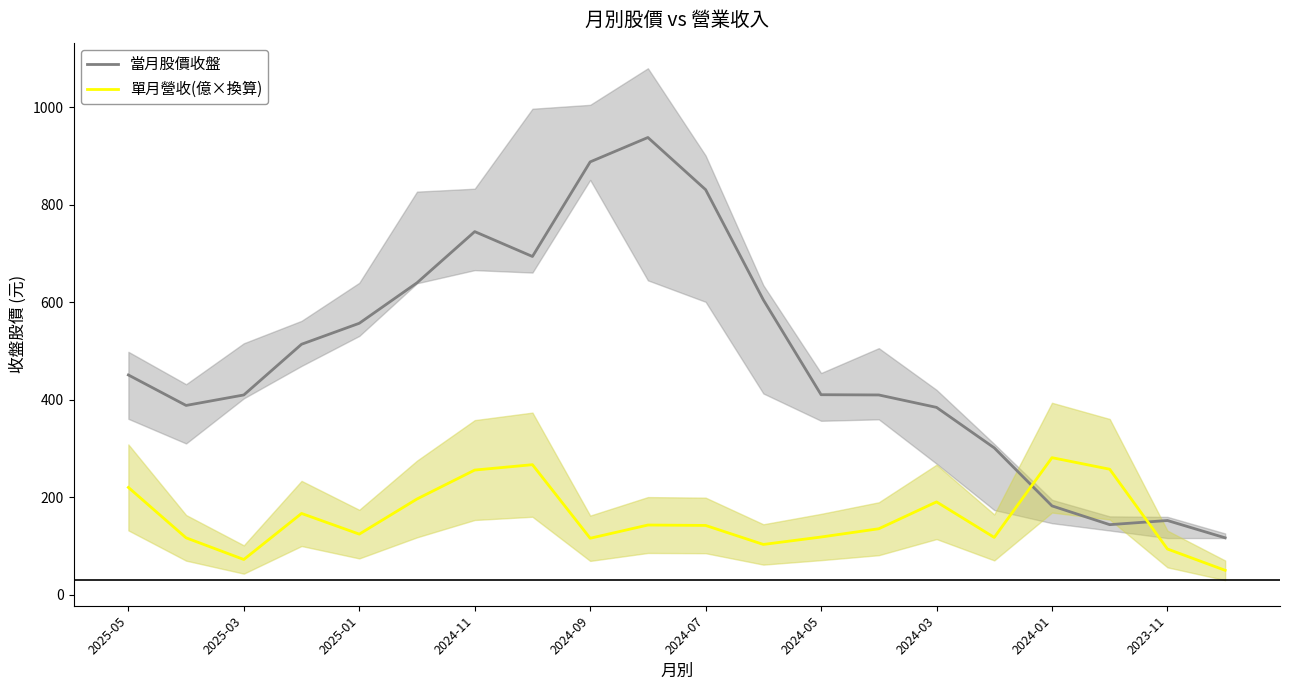

Rank the series by their average value, from highest to lowest.

當月股價收盤, 單月營收(億×換算)